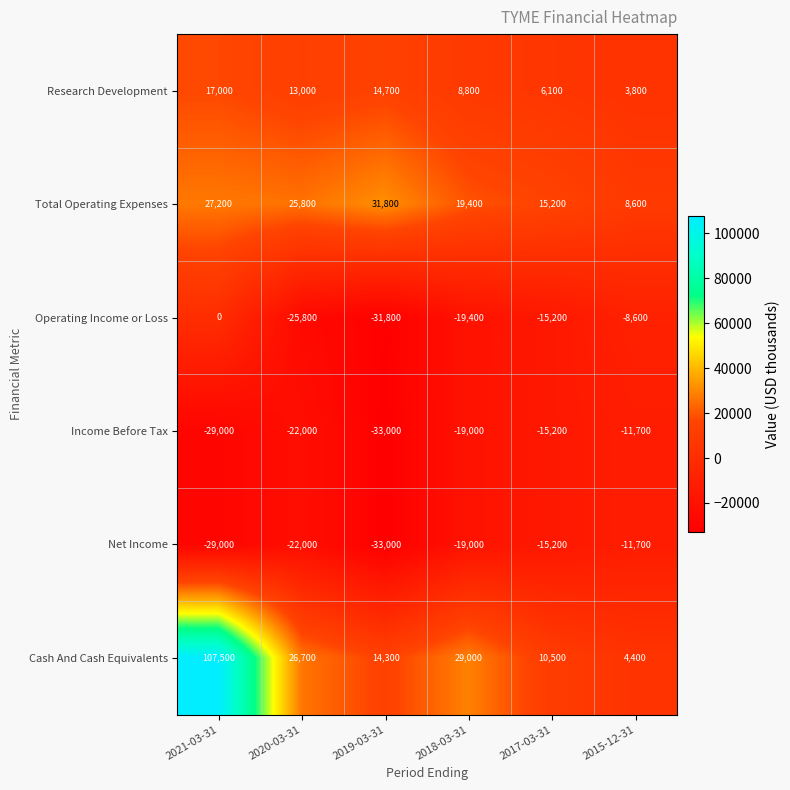

Count the Net Income values in the range -29000 to -15200.

4